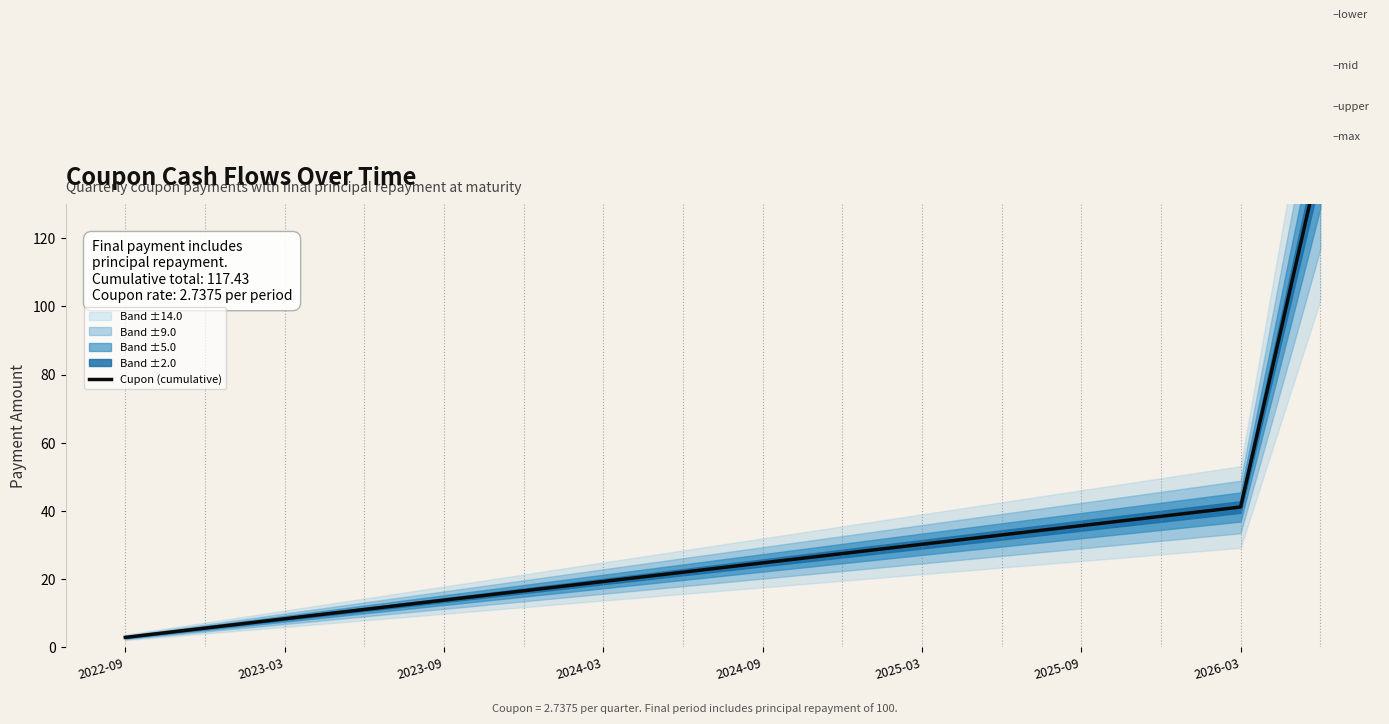

Reading left to right, list all the values displayed in this chart.

2.7	5.5	8.2	10.9	13.7	16.4	19.2	21.9	24.6	27.4	30.1	32.9	35.6	38.3	41.1	143.8